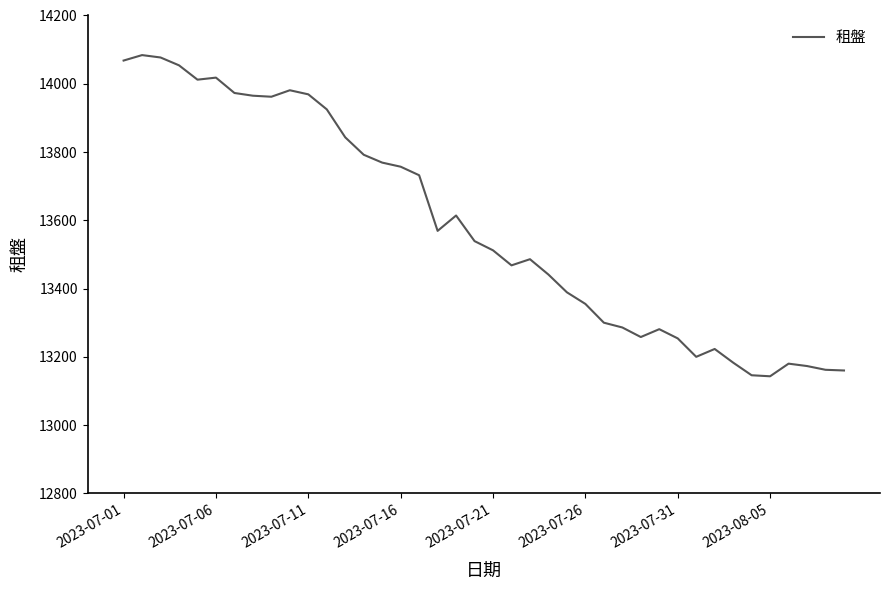

Does the chart have visible grid lines?

No